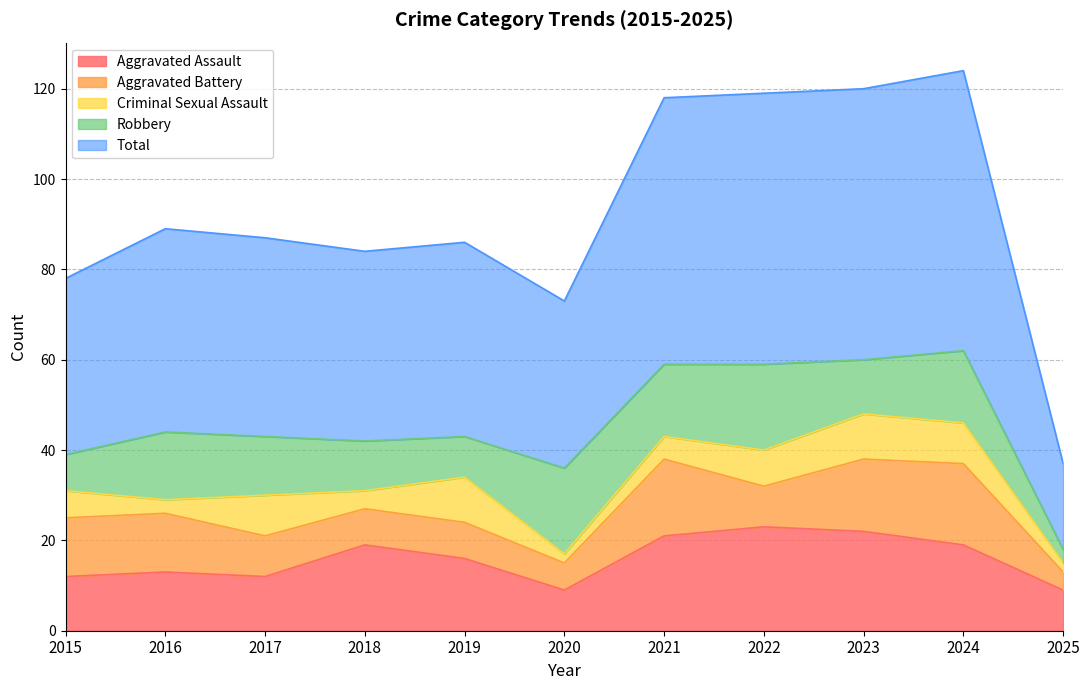

The Criminal Sexual Assault series shows 15 at 2019. True or false?

False